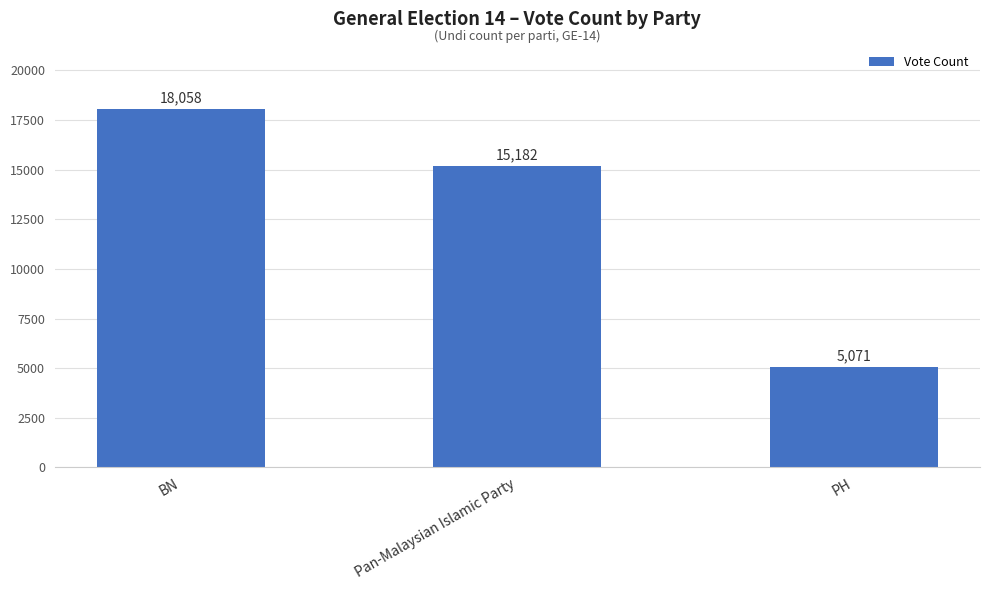

Are the bars horizontal?

No